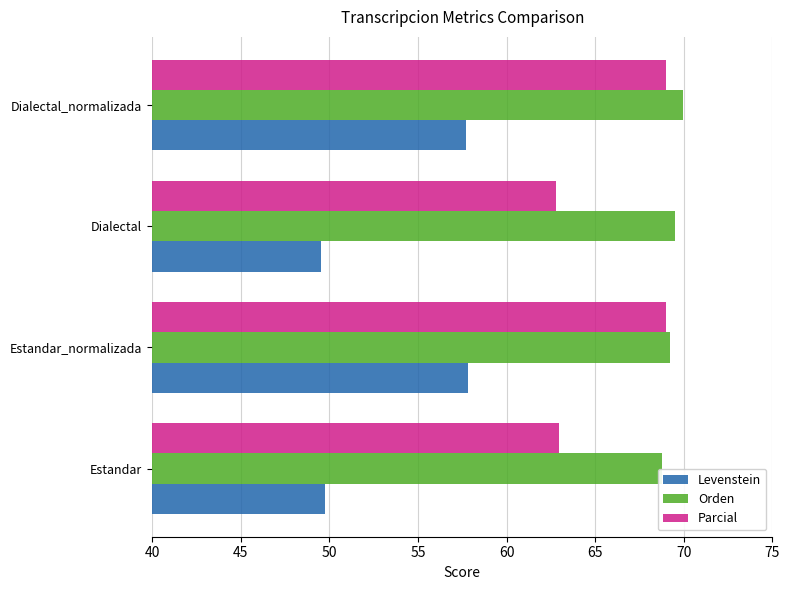

What is the approximate value of Orden at Dialectal?

69.5